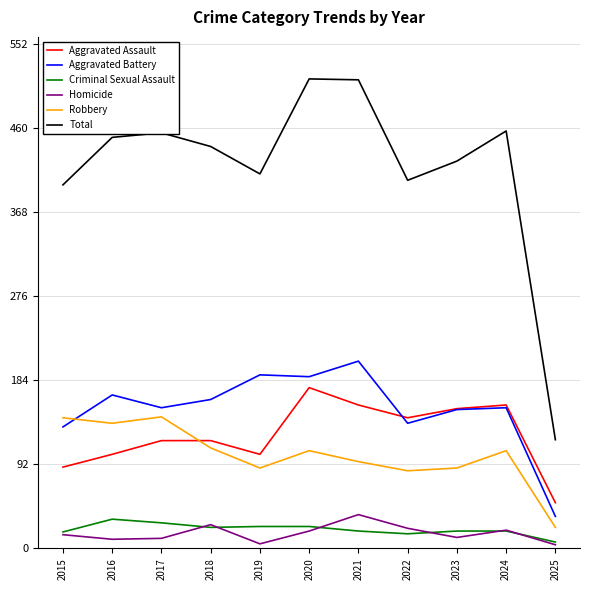

Does the chart have visible grid lines?

Yes